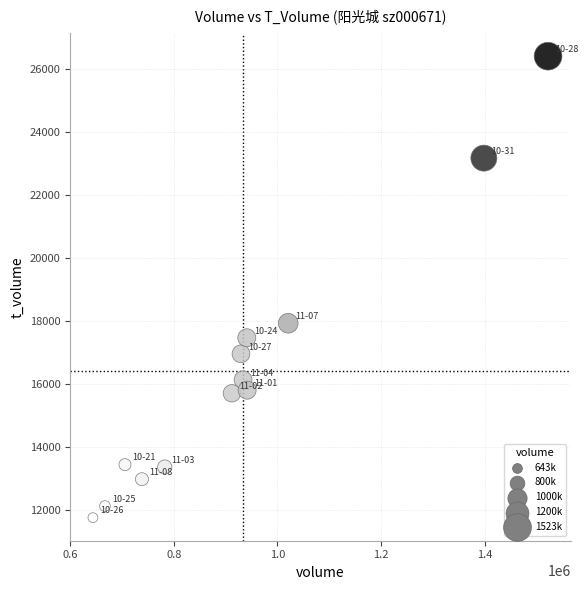

What is the range of Y values (max minus min)?

14652